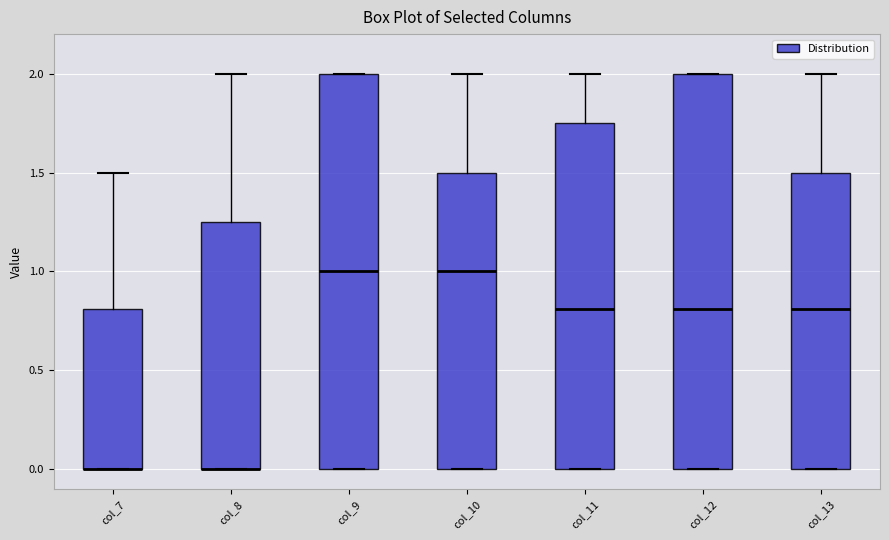

Where is the lower edge of the box for col_7 on the y-axis? The values are not printed on the chart, so give them approximately, as read against the axis.

0.00